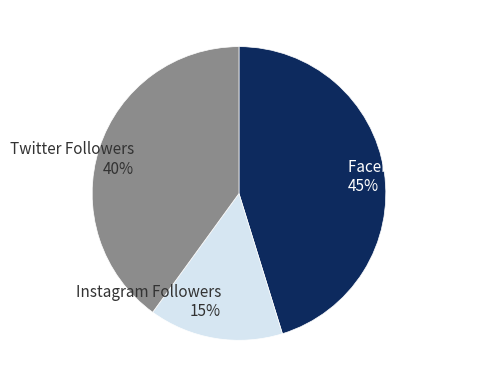

What is the largest slice in the pie chart?

Facebook Followers